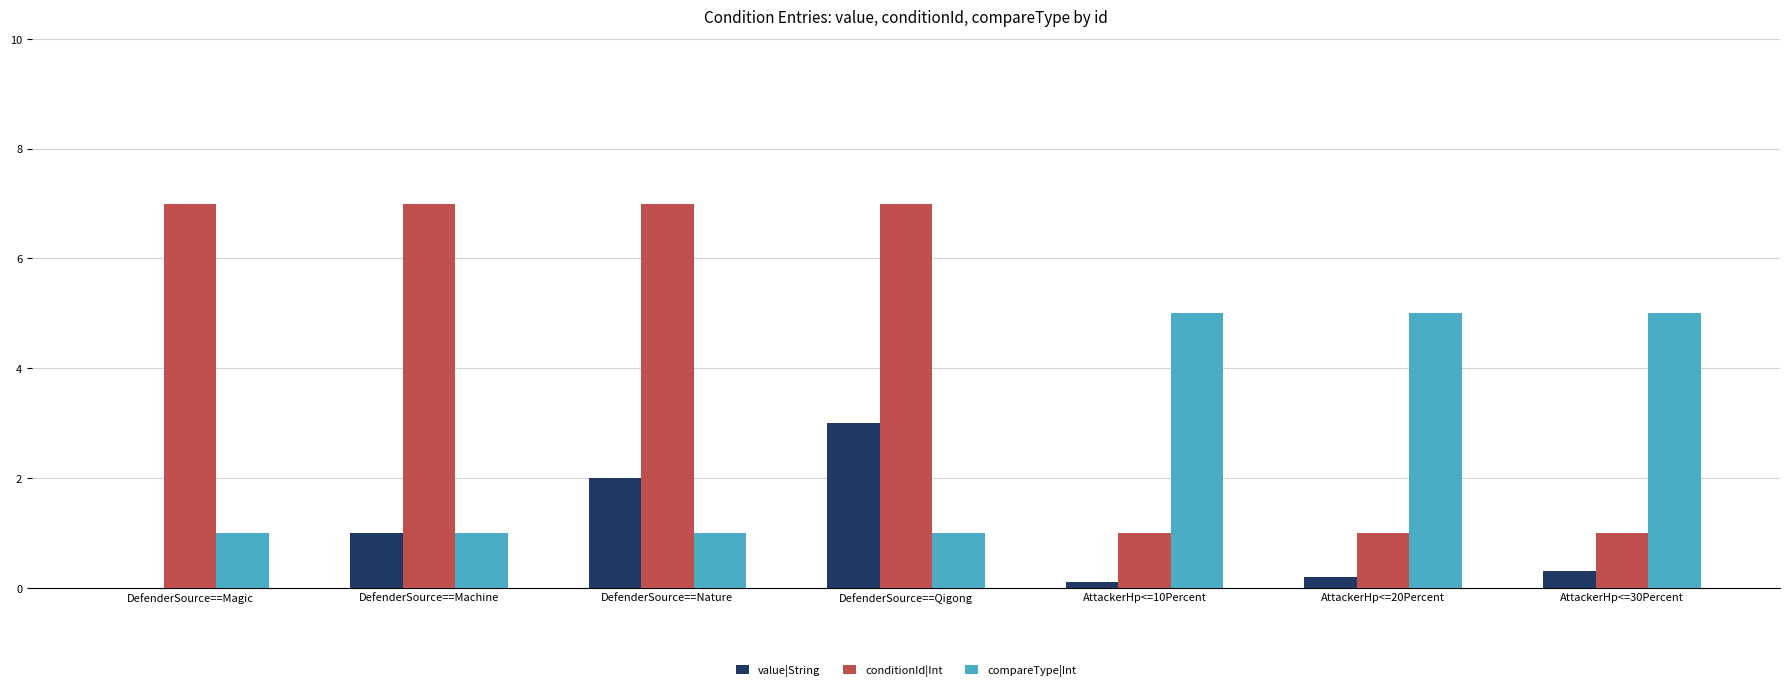

What is the total value across all series at AttackerHp<=10Percent?

6.1